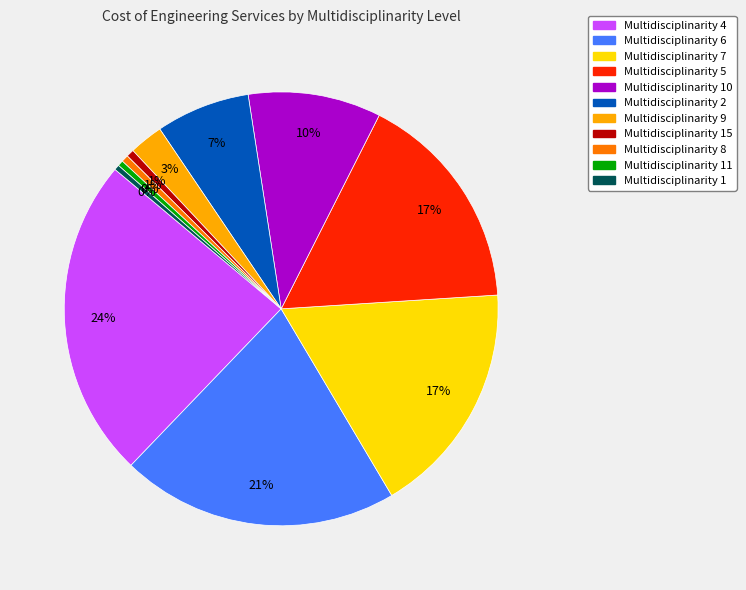

Approximately how many times larger is the value at Multidisciplinarity 2 compared to Multidisciplinarity 4?

0.3